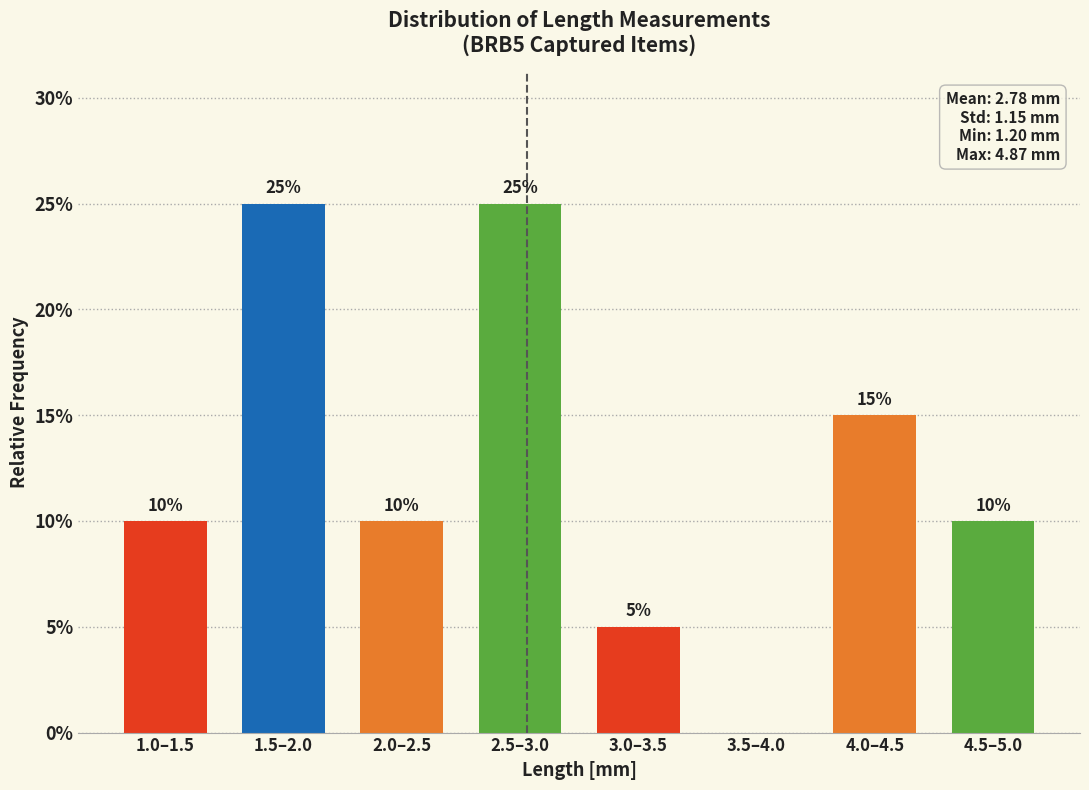

Reading left to right, extract all data points from this chart.

1.0–1.5=10	1.5–2.0=25	2.0–2.5=10	2.5–3.0=25	3.0–3.5=5	3.5–4.0=0	4.0–4.5=15	4.5–5.0=10